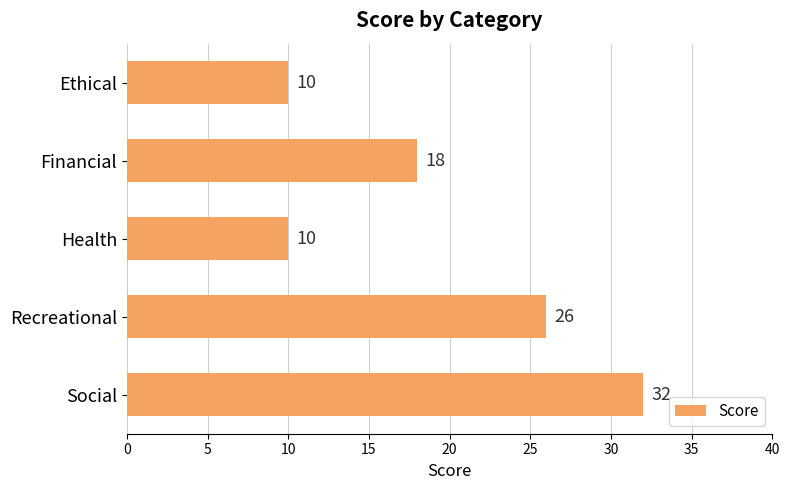

Is it true that the value at Recreational is 10?

False